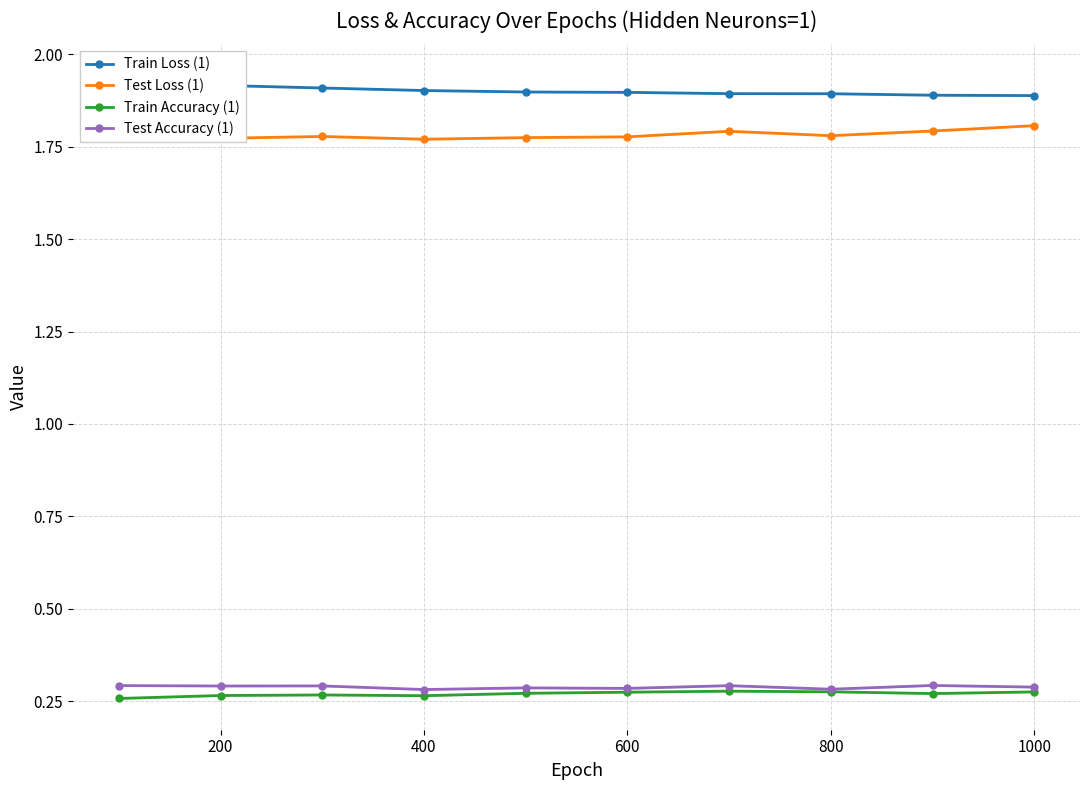

Is it true that Test Loss (1) equals 2.8 at 800?

False